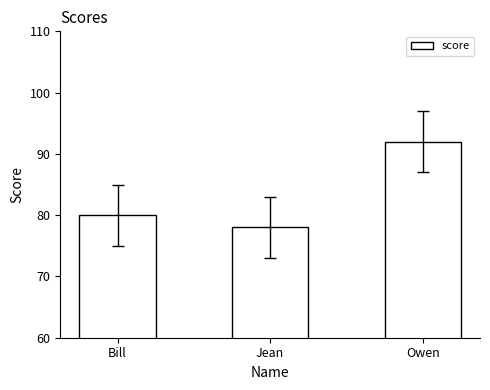

What is the greatest value displayed?

92